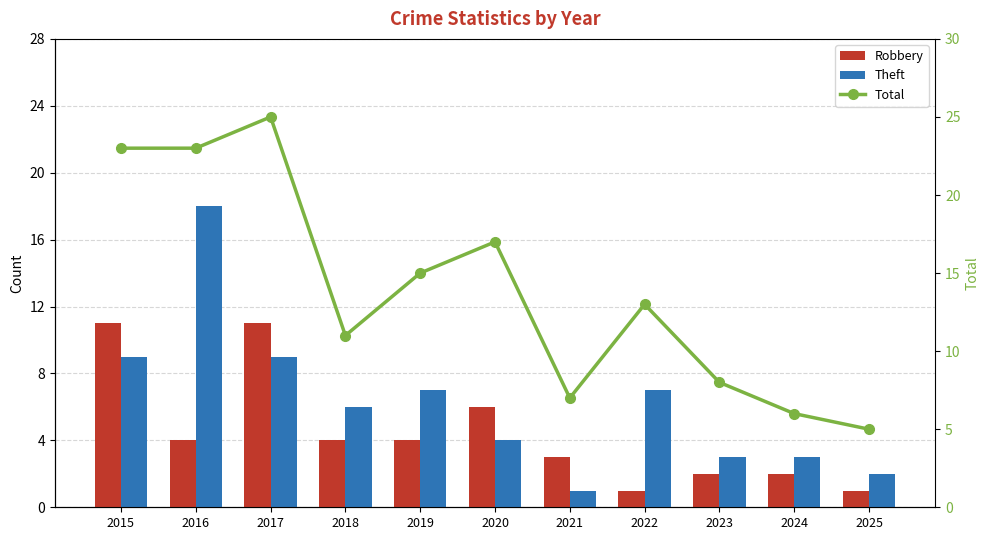

Is it true that Theft equals 3 at 2024?

True